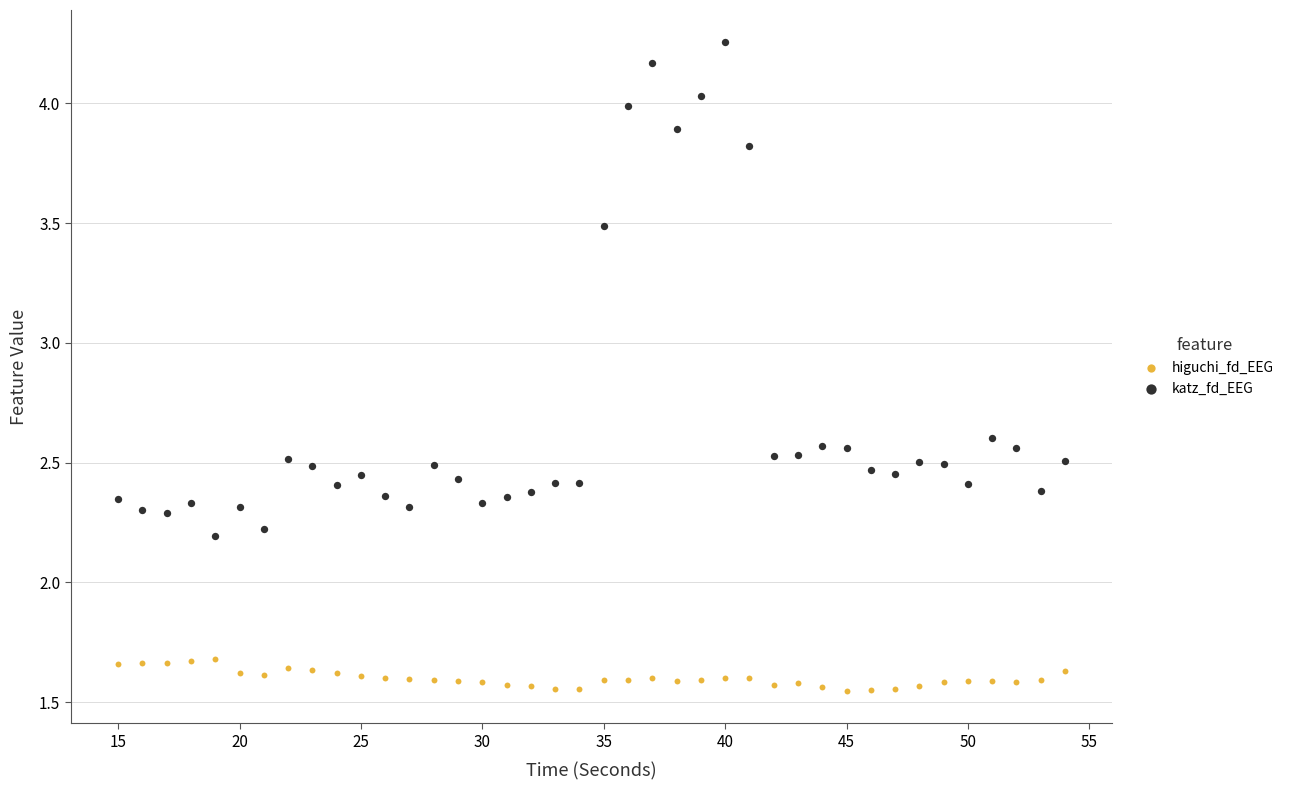

What is the X range (max minus min) for the scatter plot?

39.0